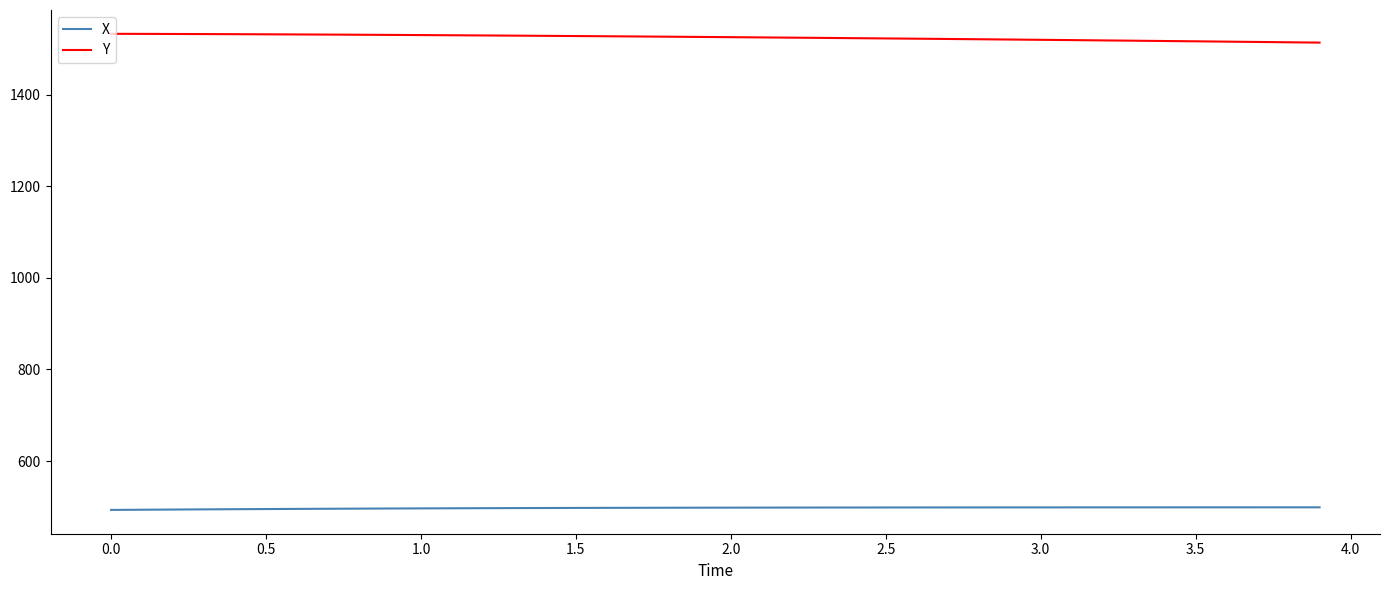

True or false: X and Y intersect in this chart.

False